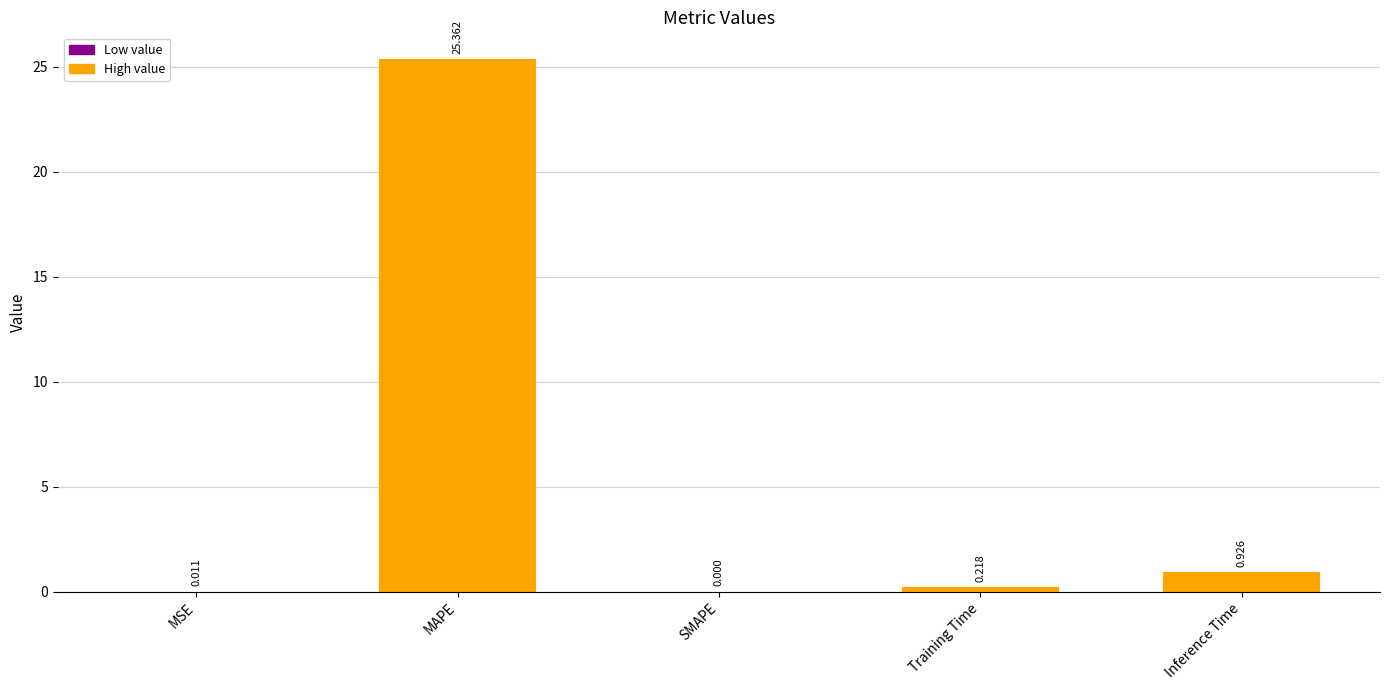

Are the bars horizontal?

No